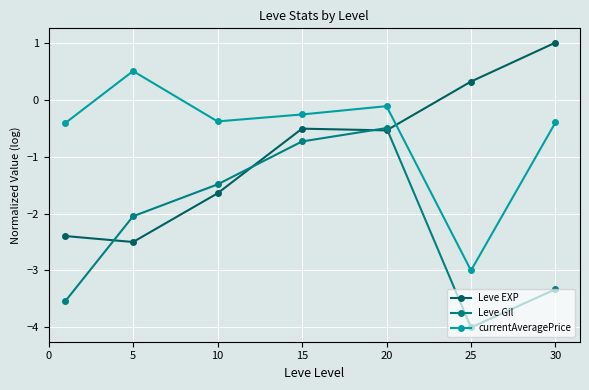

What is the minimum value for Leve Gil?

-4.0